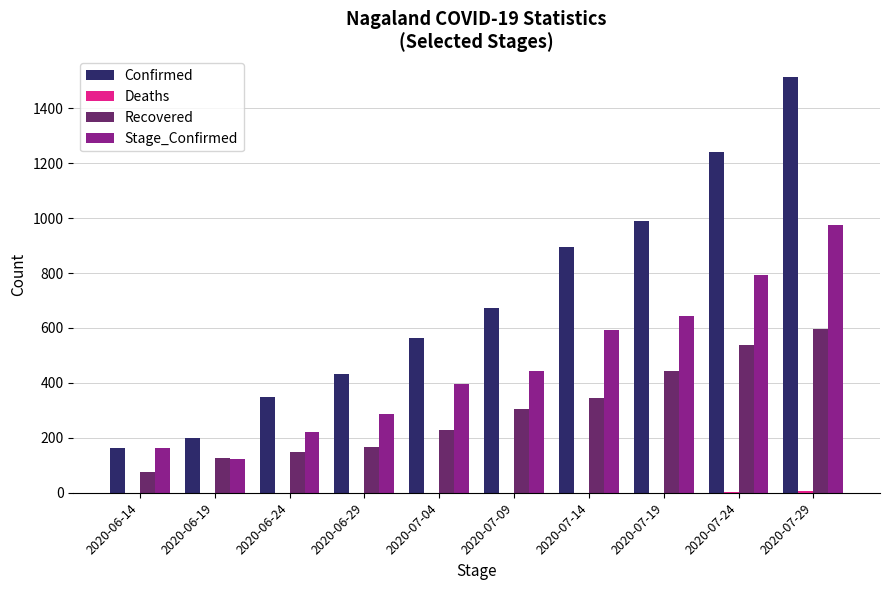

Which category has the highest value across all series?

2020-07-29